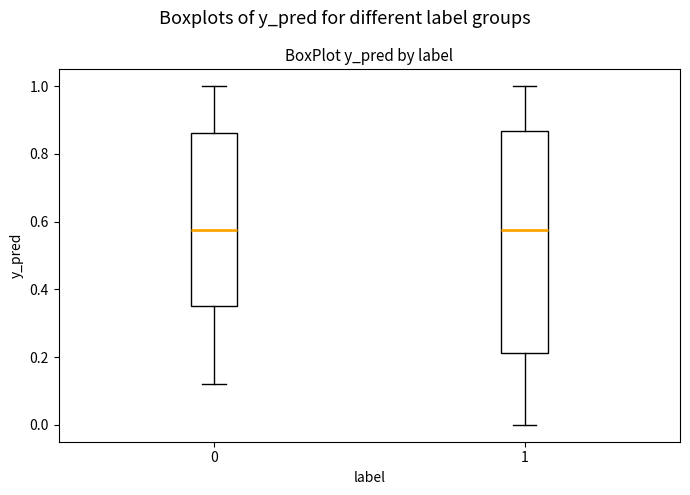

Comparing the boxes themselves (not the whiskers), which one is the tallest?

1